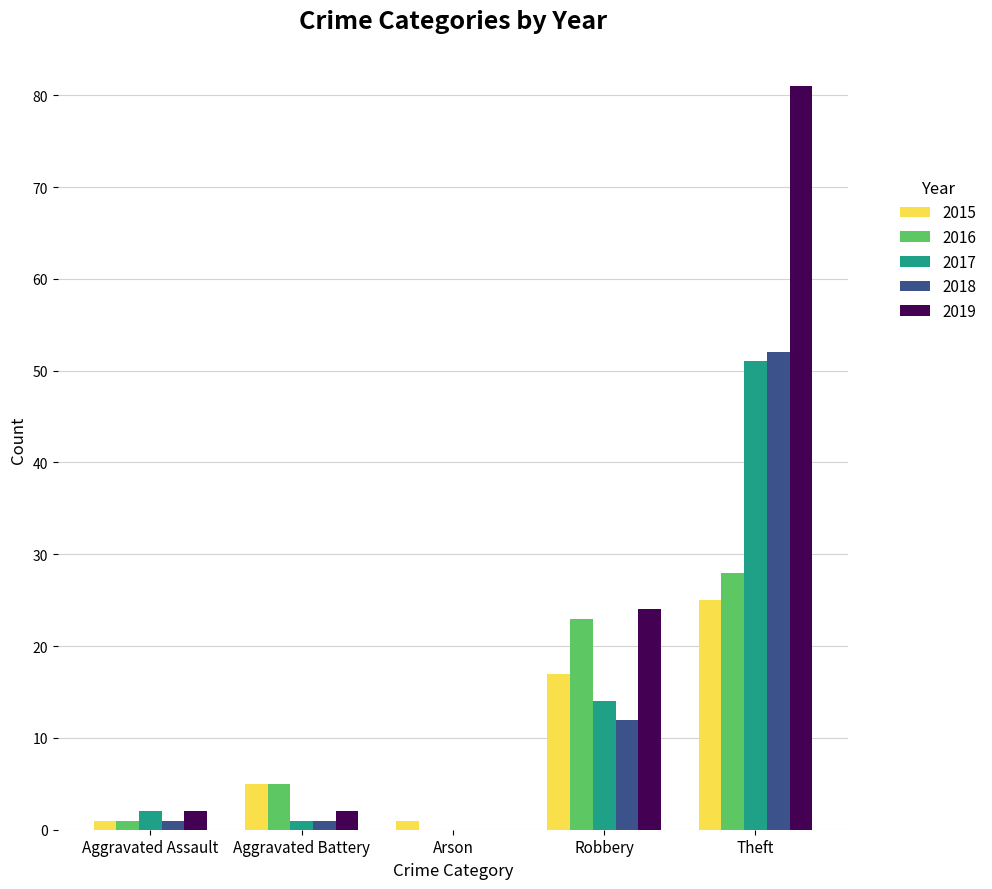

What is the average value of the 2015 series?

10